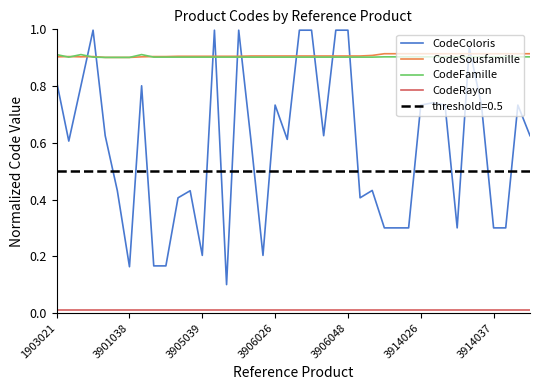

How many times do CodeColoris and CodeSousfamille cross each other?

12